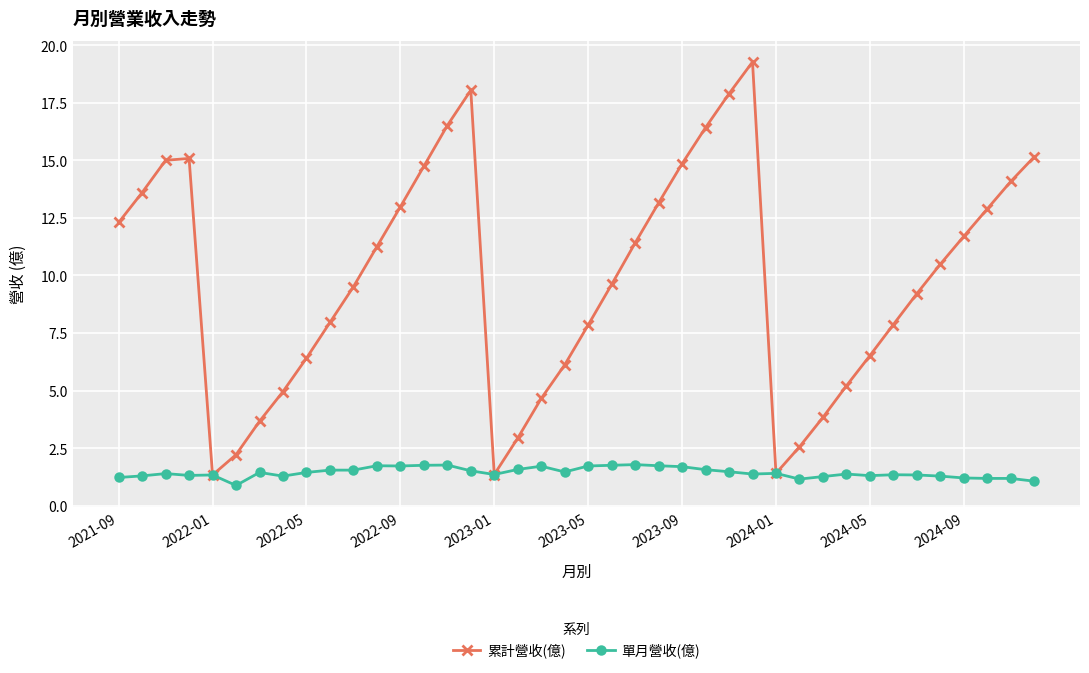

Does the chart have visible grid lines?

Yes